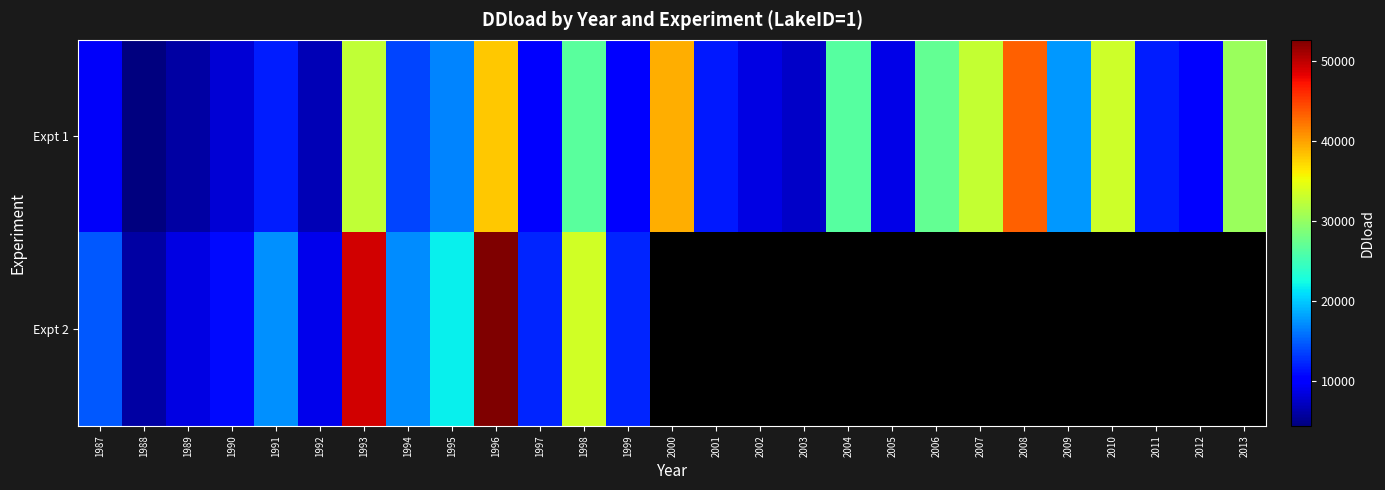

At how many categories does at least one series exceed 29554?

8